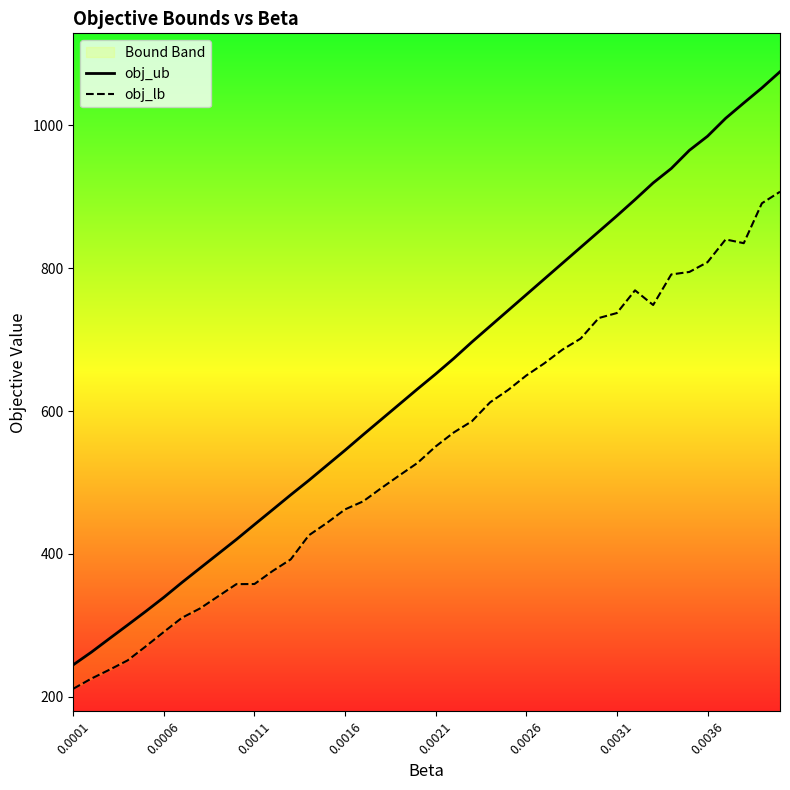

True or false: obj_ub and obj_lb intersect in this chart.

False